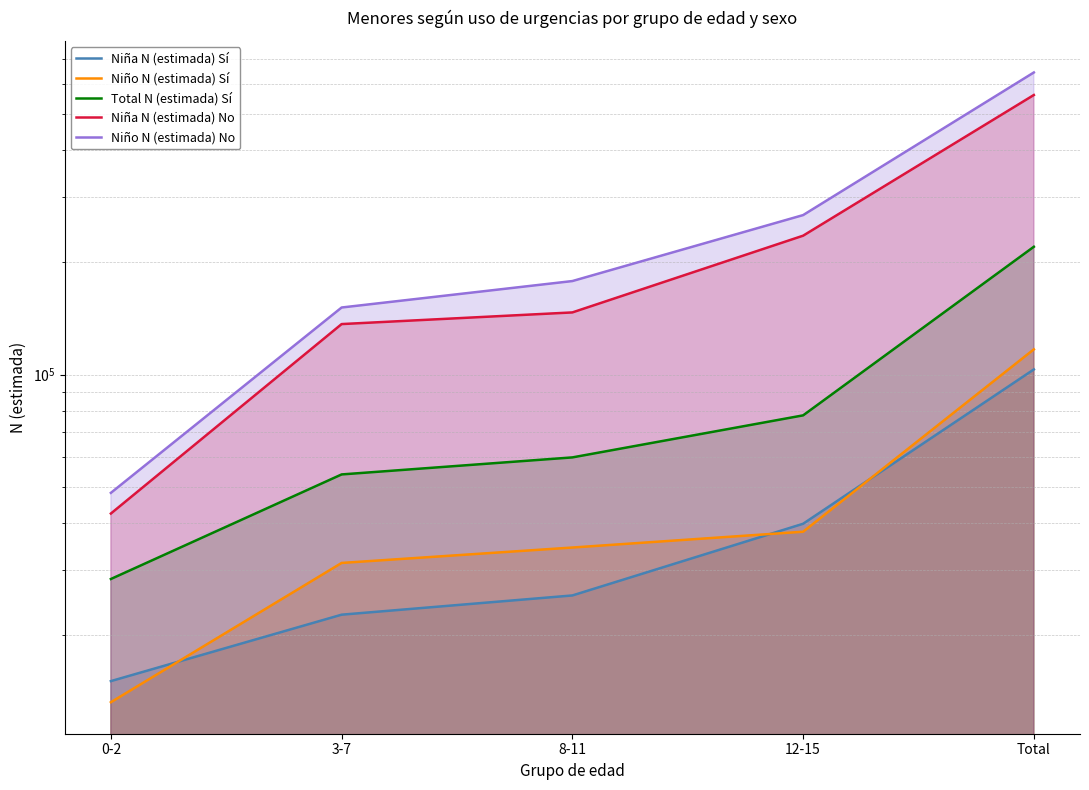

True or false: Niño N (estimada) No and Niña N (estimada) No cross at least once.

False